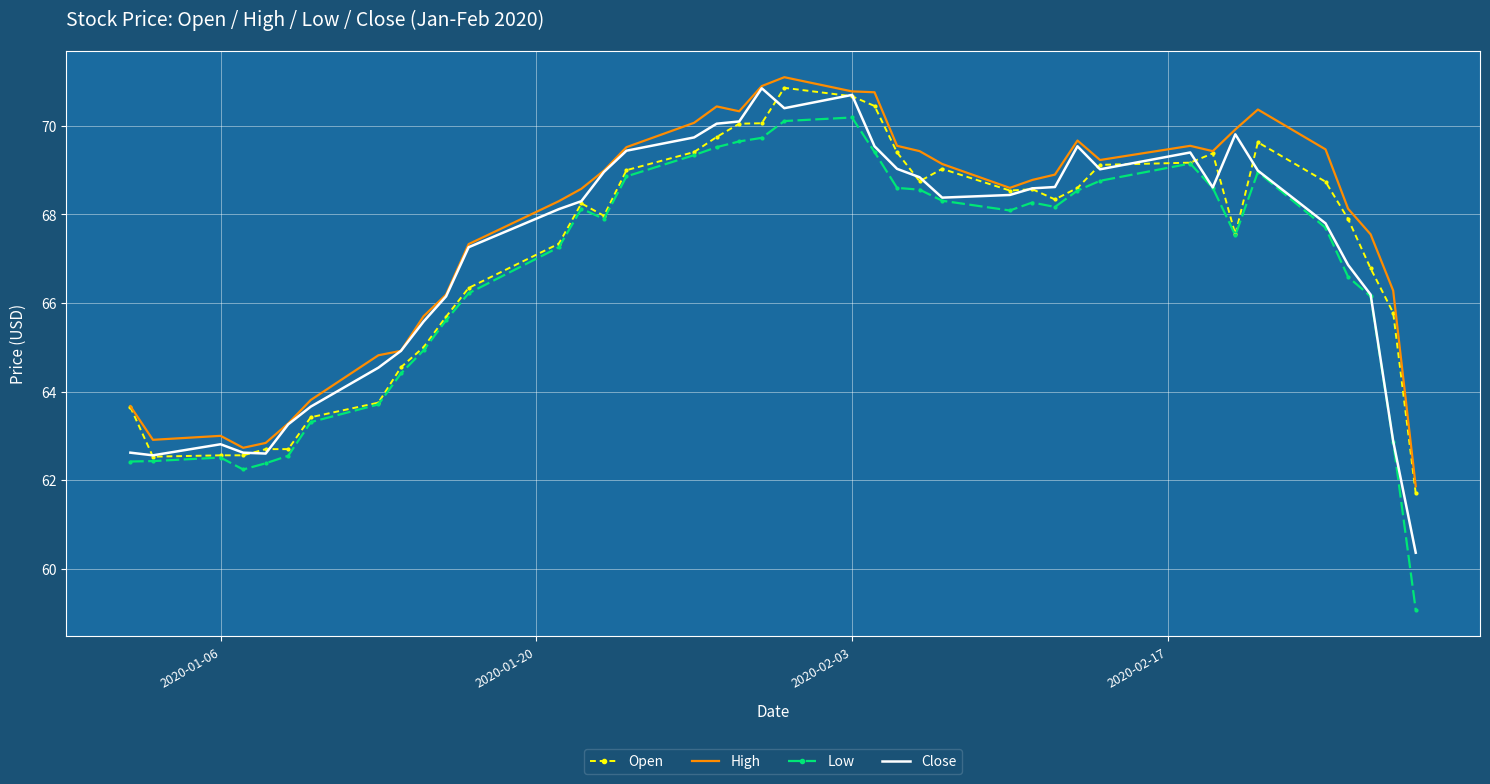

True or false: Low and High intersect in this chart.

False